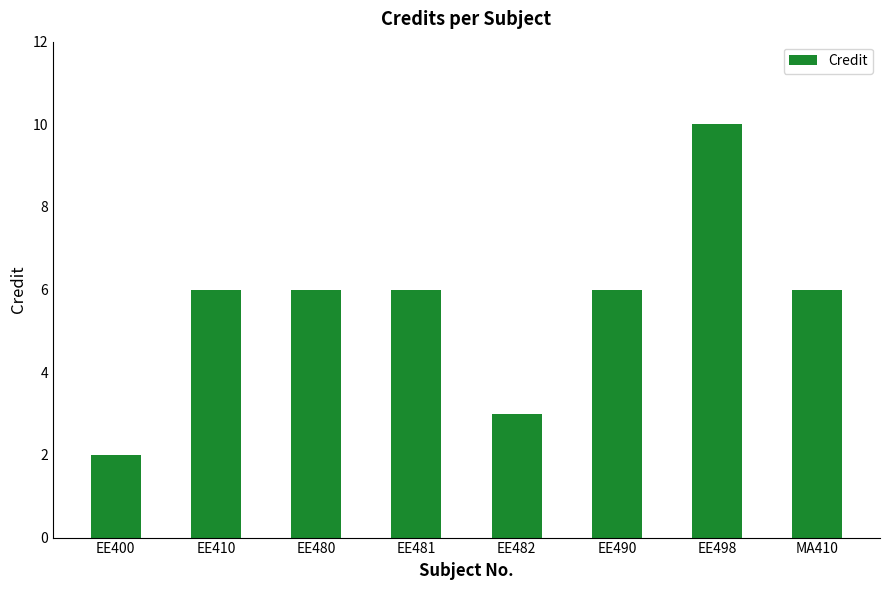

How many distinct data groups are displayed?

1